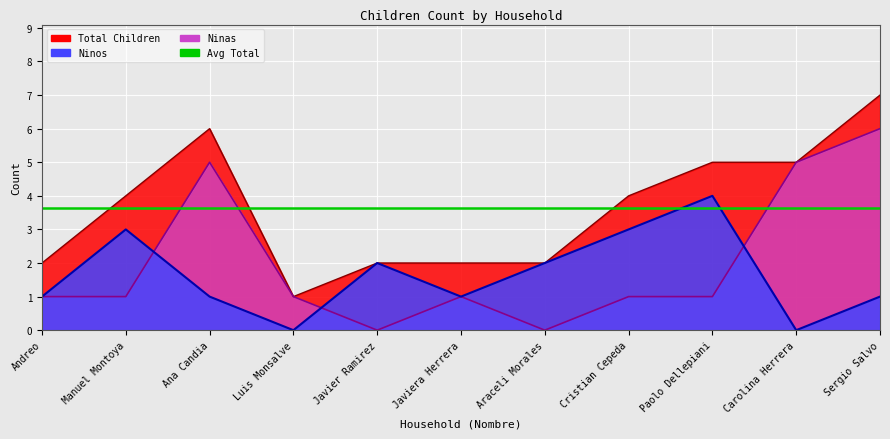

How many categories are shown in the chart?

11